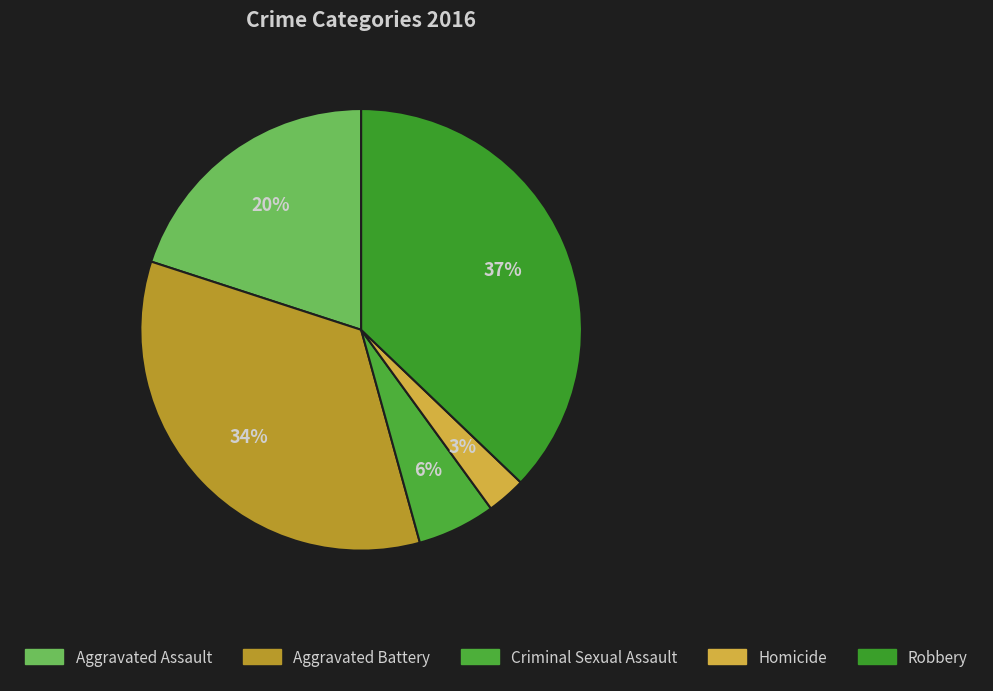

Is it true that Robbery is 37% of the pie?

True